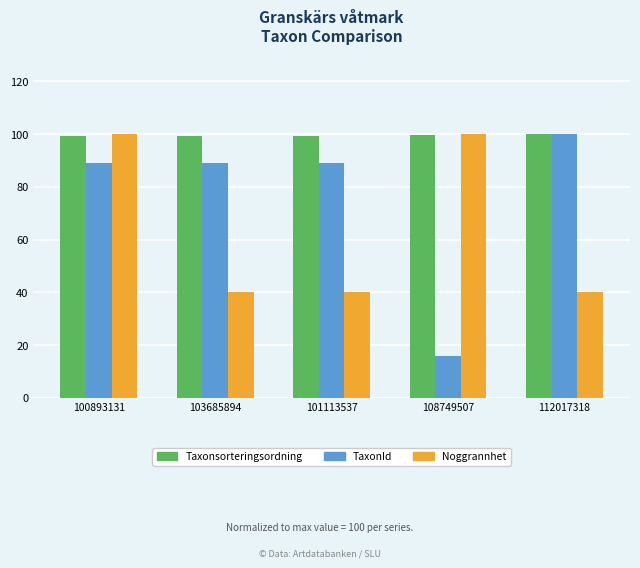

What is the value of the Taxonsorteringsordning bar at the 1st from the left?

99.4